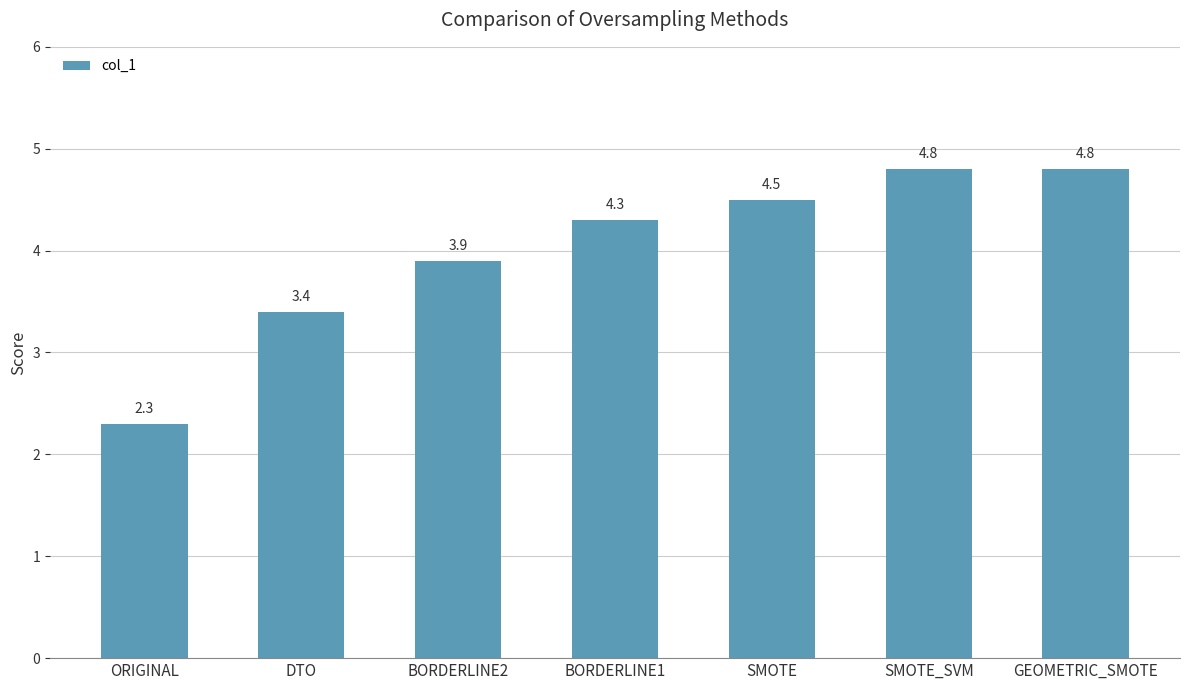

Reading left to right, extract all data points from this chart.

ORIGINAL=2.3	DTO=3.4	BORDERLINE2=3.9	BORDERLINE1=4.3	SMOTE=4.5	SMOTE_SVM=4.8	GEOMETRIC_SMOTE=4.8